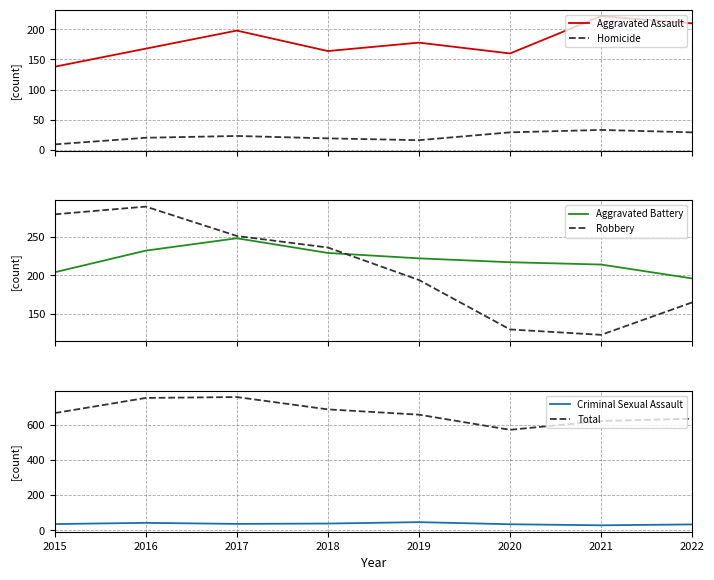

The value of Homicide at 2017 is 23. True or false?

True